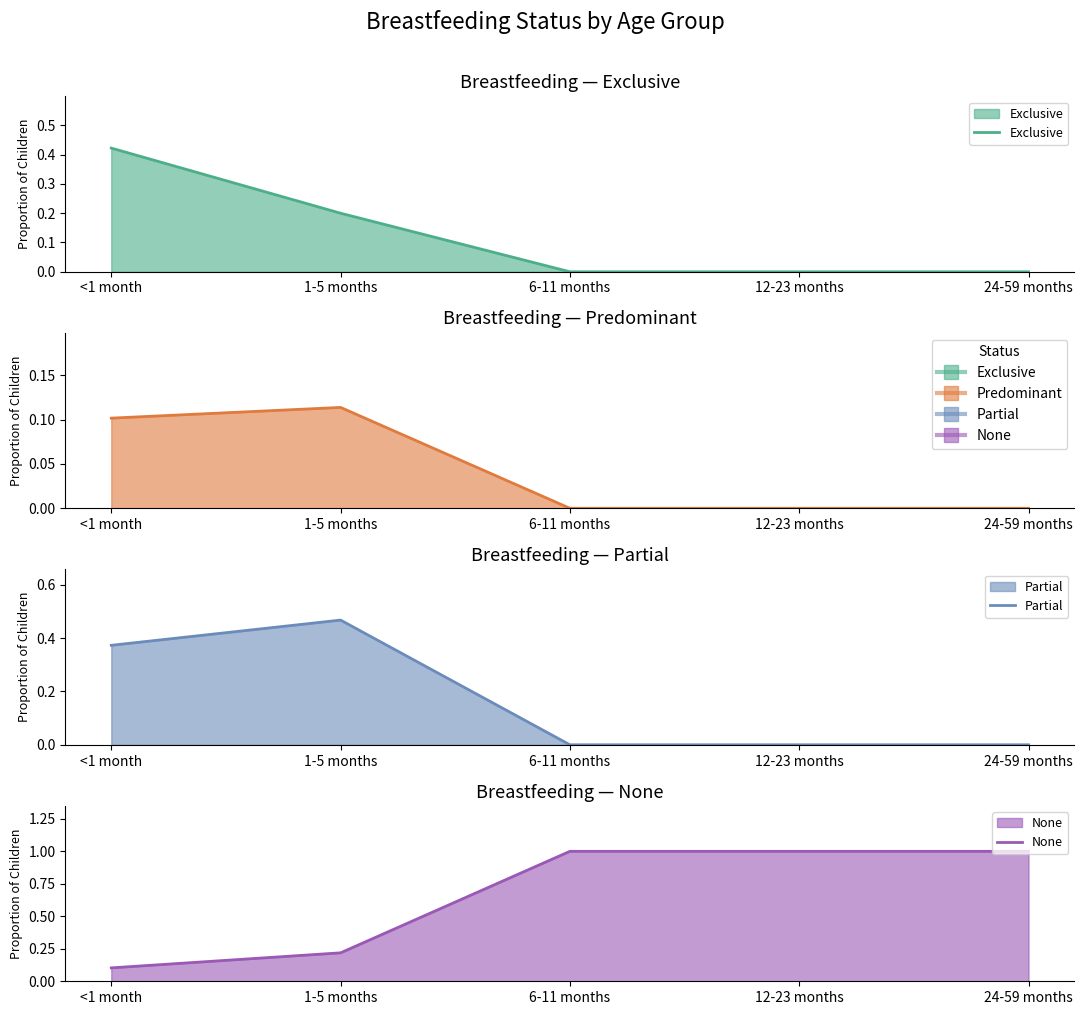

True or false: Exclusive and Predominant cross at least once.

False